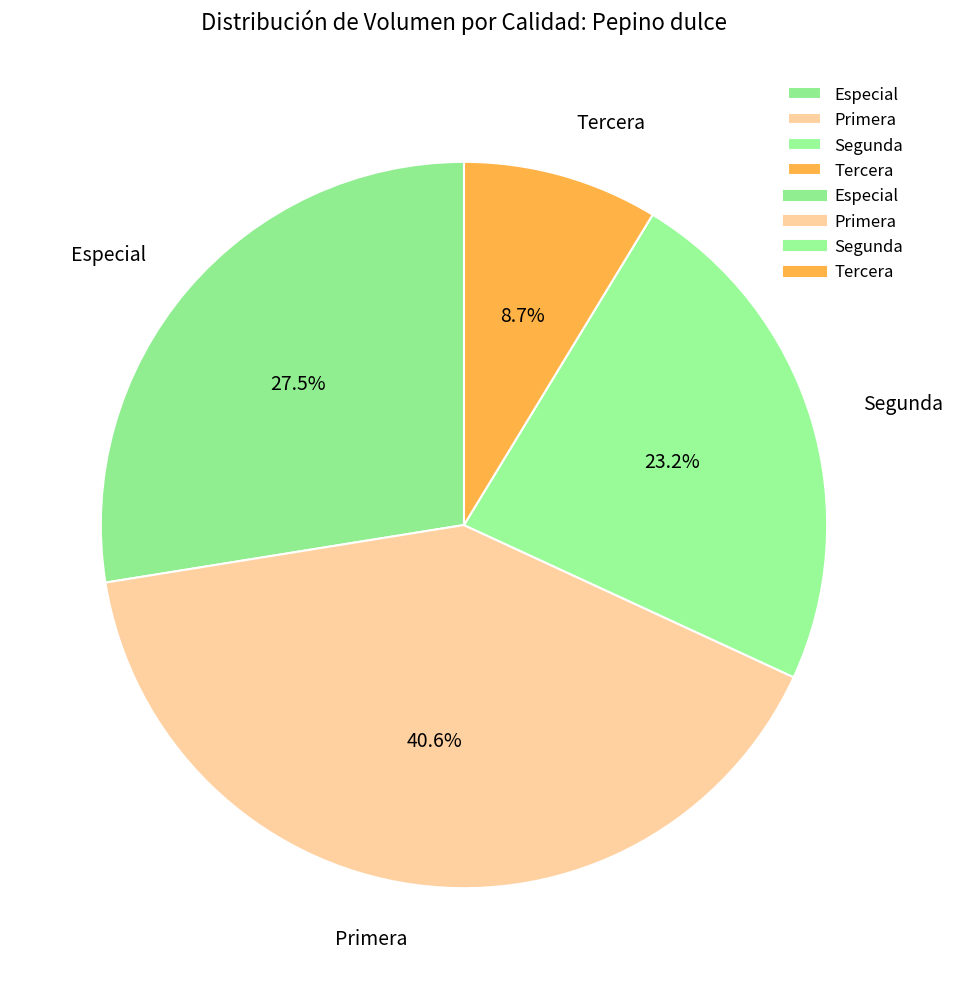

Between Tercera and Especial, which is larger?

Especial